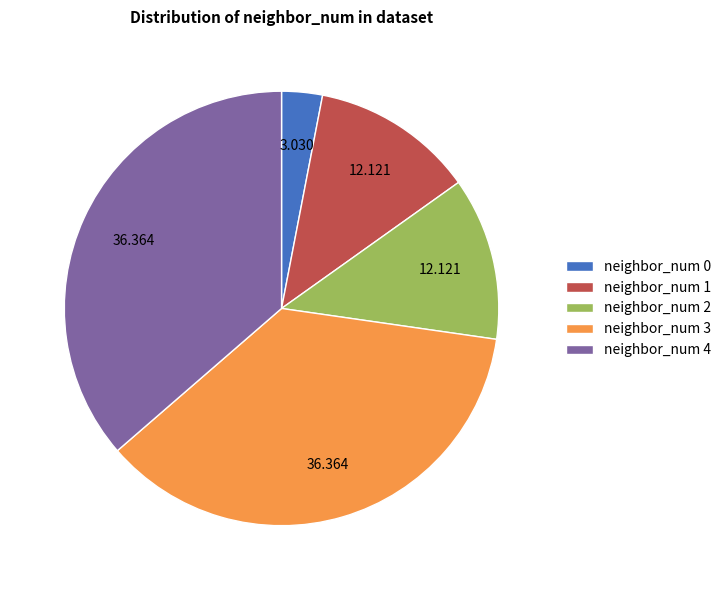

Do neighbor_num 1 and neighbor_num 2 together represent more than half of the pie?

No